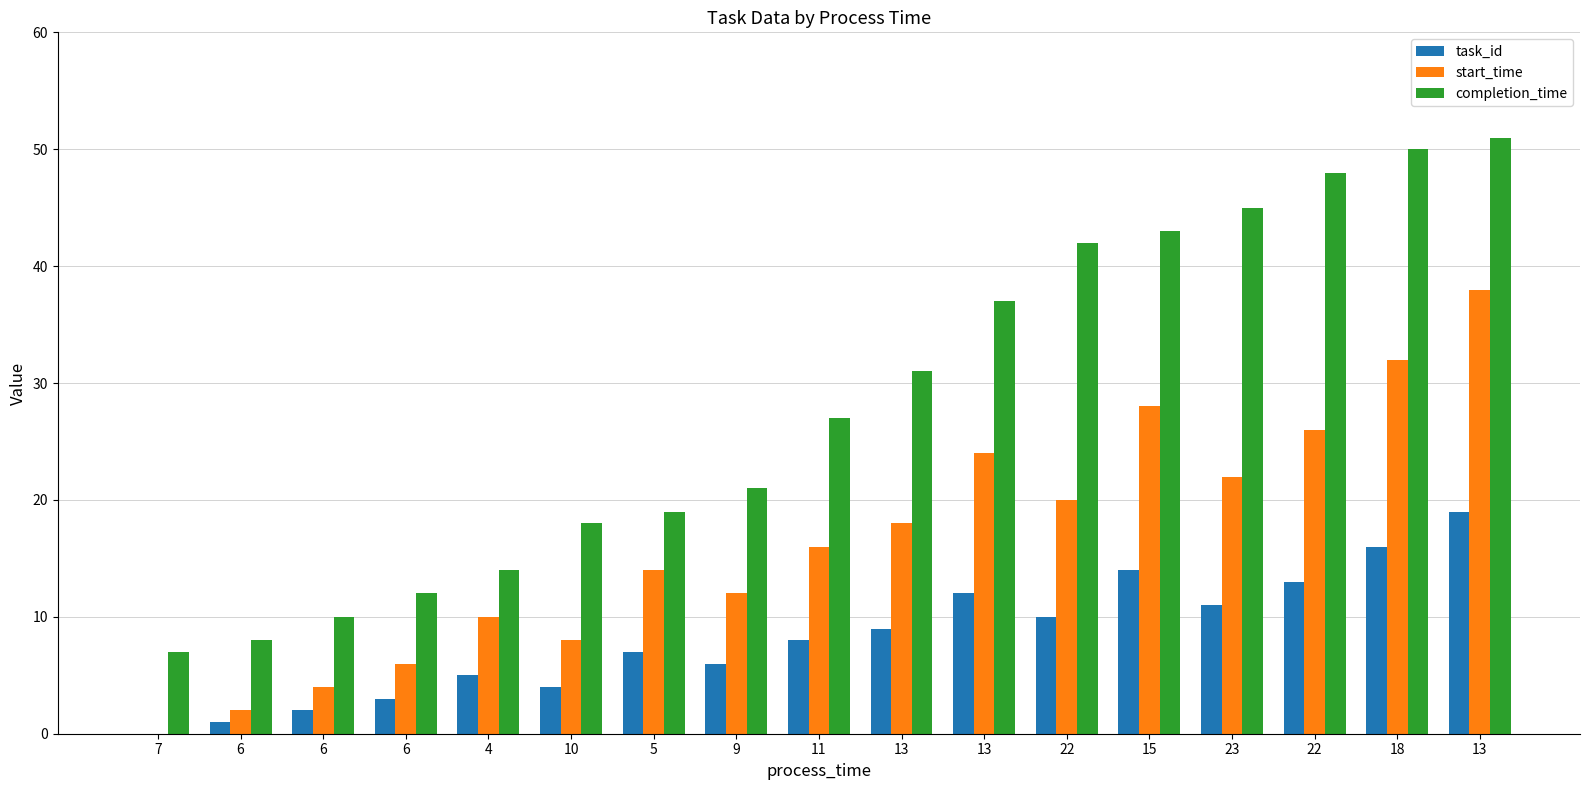

How many categories are shown in the chart?

17